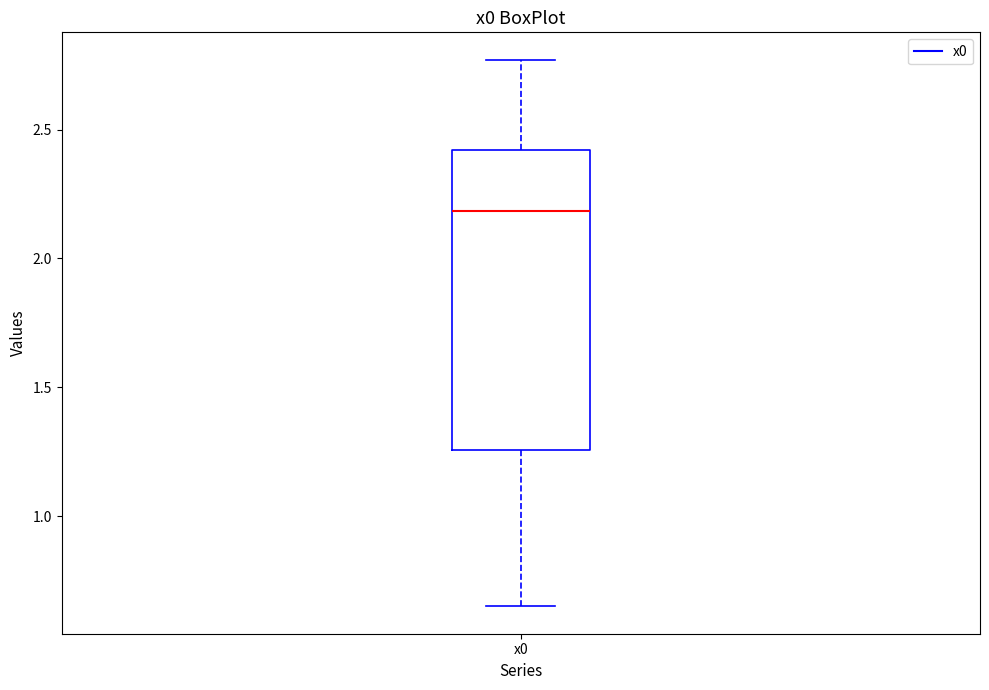

Read this box plot against the y-axis: the position of the median line, the range covered by the box, and the ends of both whiskers. The values are not printed on the chart, so give them approximately, as read against the axis.

median 2.20, box 1.25 to 2.40, whiskers 0.65 to 2.75